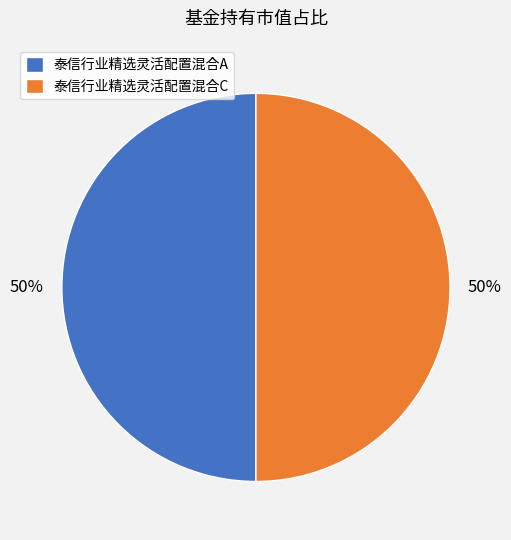

To the nearest percent, what is the difference between the 泰信行业精选灵活配置混合A and 泰信行业精选灵活配置混合C slice percentages?

0%